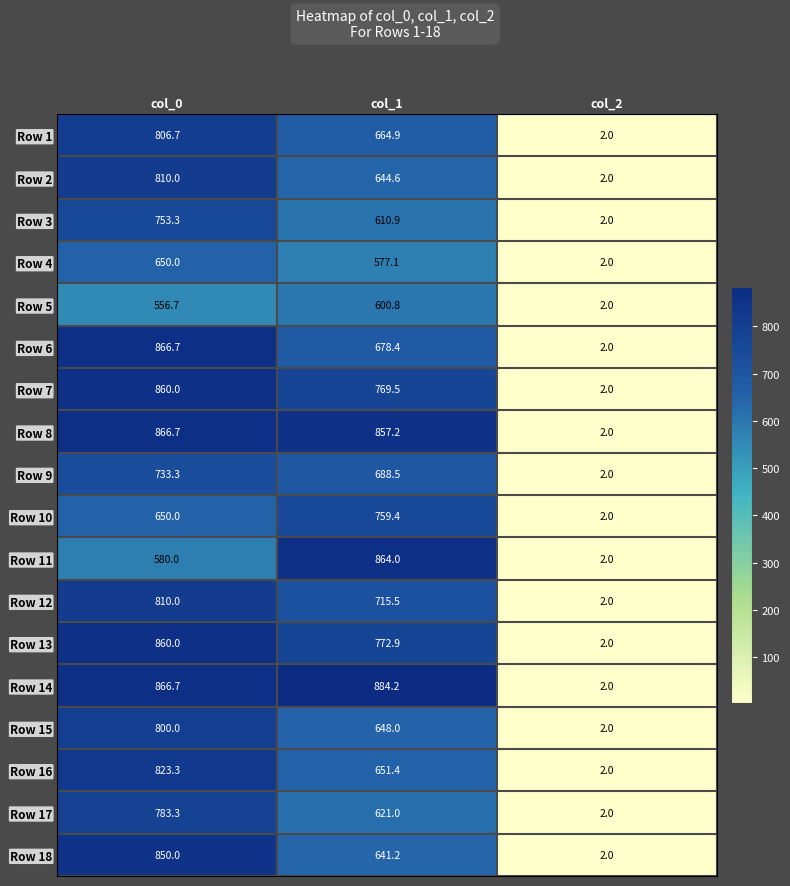

The value of Row 4 at col_2 is 2.0. True or false?

True